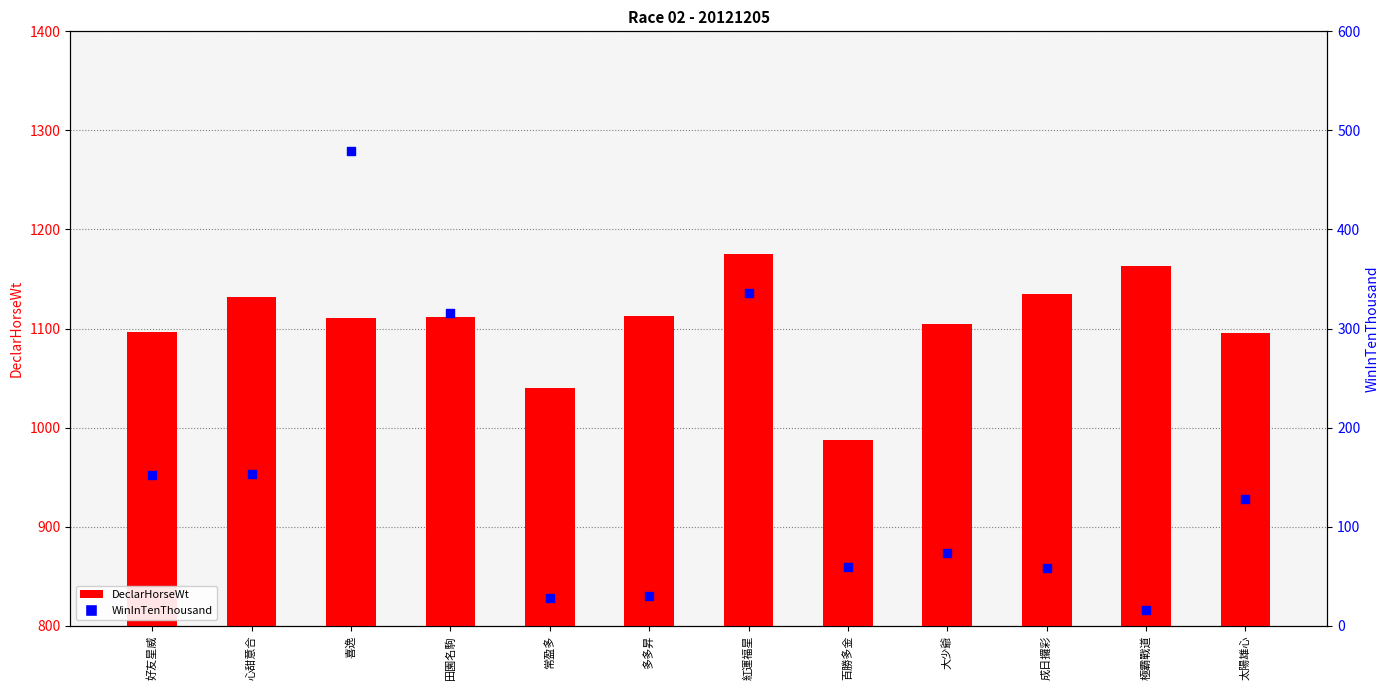

Which series contains the lowest Y value?

WinInTenThousand